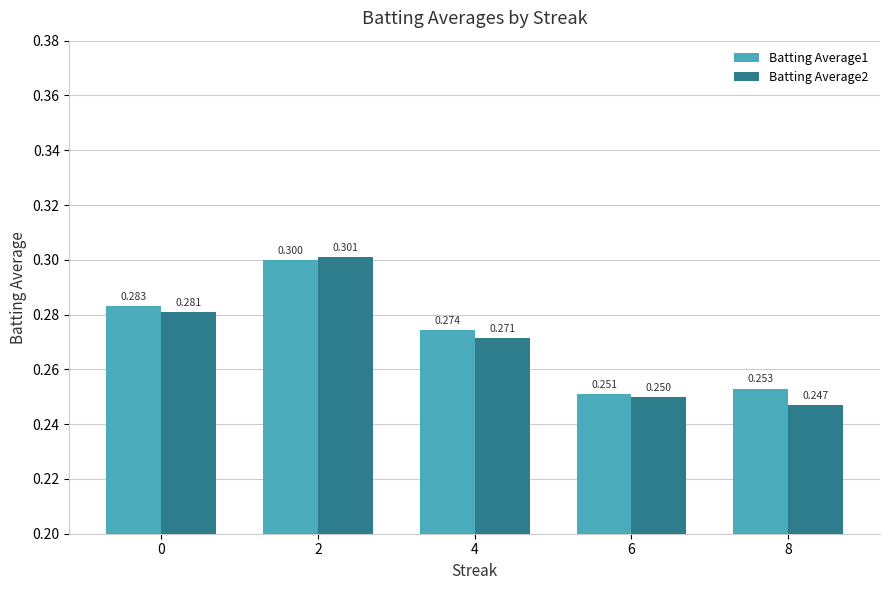

List the series in order of their overall mean, lowest first.

Batting Average2, Batting Average1